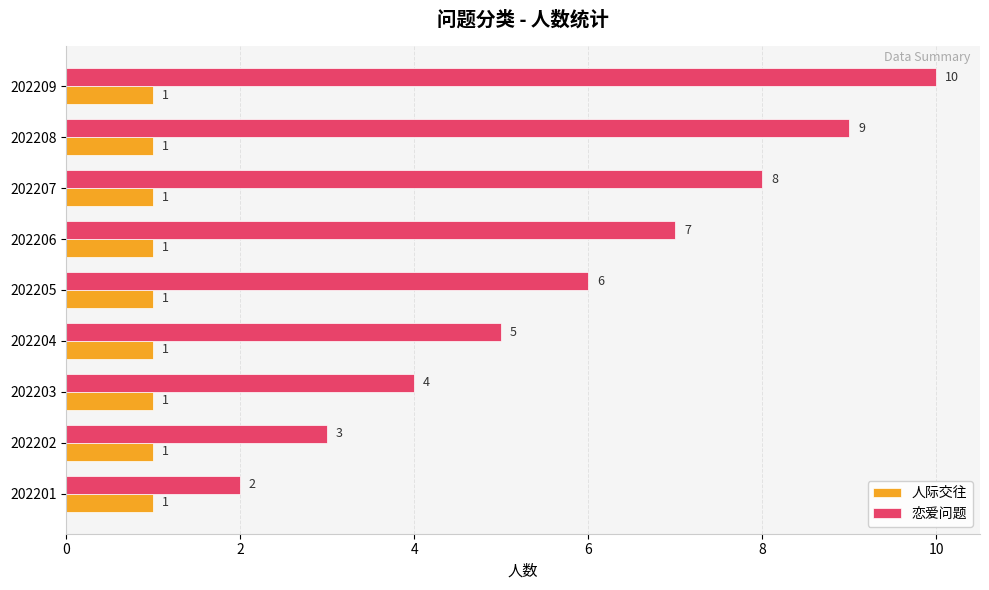

Which series has the widest spread of values?

恋爱问题